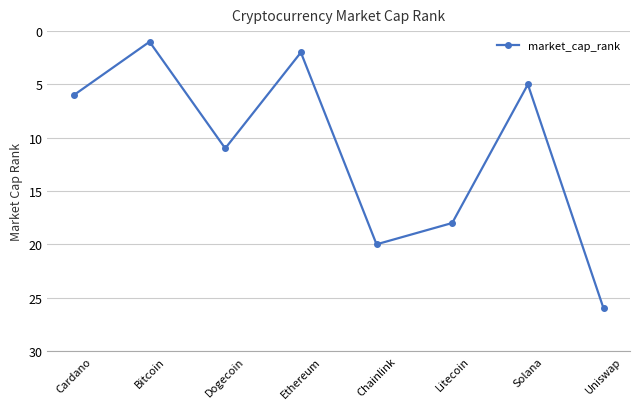

How many interior local valleys (lower than both neighbors) does the data have?

3